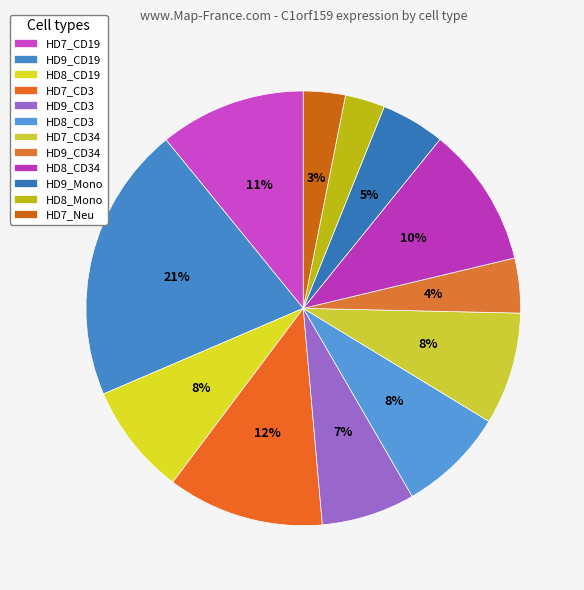

Count the number of slices in the pie.

12